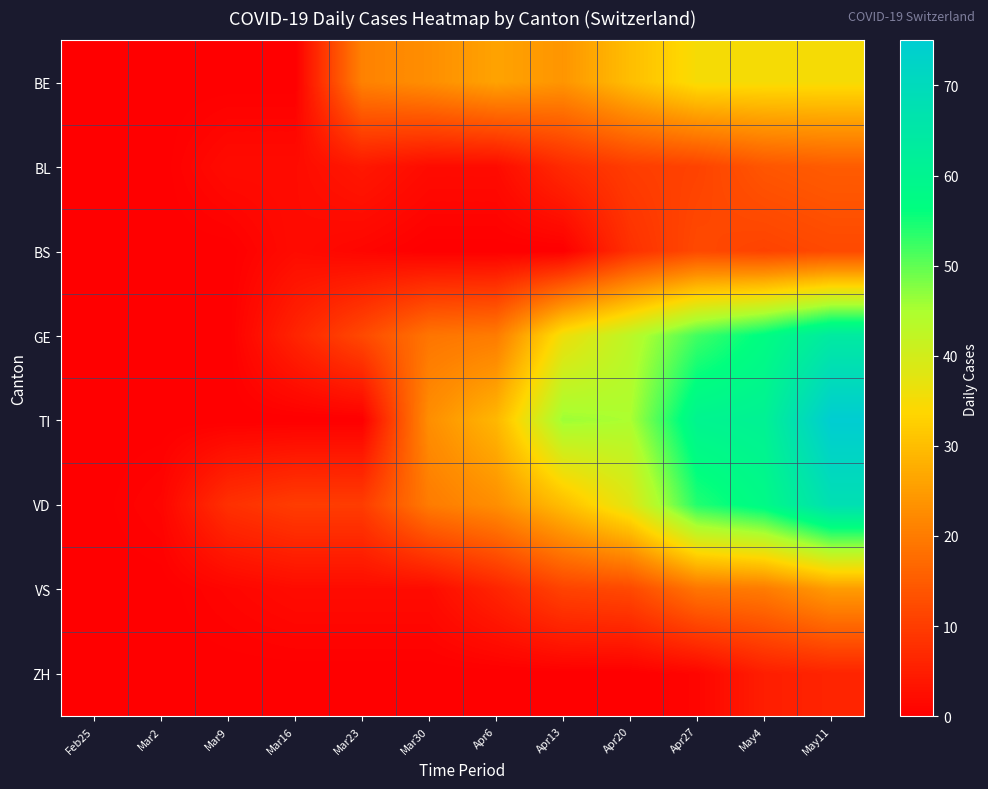

Reading right to left, list all the values displayed in this chart.

BE: May11=35	May4=35	Apr27=35	Apr20=30	Apr13=24	Apr6=26	Mar30=23	Mar23=21	Mar16=0	Mar9=0	Mar2=0	Feb25=0
BL: May11=15	May4=14	Apr27=11	Apr20=10	Apr13=7	Apr6=2	Mar30=2	Mar23=4	Mar16=2	Mar9=2	Mar2=0	Feb25=0
BS: May11=12	May4=11	Apr27=12	Apr20=8	Apr13=0	Apr6=0	Mar30=0	Mar23=1	Mar16=2	Mar9=0	Mar2=0	Feb25=0
GE: May11=64	May4=57	Apr27=52	Apr20=43	Apr13=36	Apr6=20	Mar30=19	Mar23=12	Mar16=6	Mar9=0	Mar2=0	Feb25=0
TI: May11=75	May4=61	Apr27=60	Apr20=45	Apr13=46	Apr6=29	Mar30=23	Mar23=0	Mar16=0	Mar9=0	Mar2=0	Feb25=0
VD: May11=68	May4=58	Apr27=54	Apr20=38	Apr13=30	Apr6=23	Mar30=20	Mar23=10	Mar16=10	Mar9=8	Mar2=1	Feb25=0
VS: May11=25	May4=20	Apr27=19	Apr20=12	Apr13=11	Apr6=6	Mar30=2	Mar23=2	Mar16=2	Mar9=1	Mar2=0	Feb25=0
ZH: May11=6	May4=5	Apr27=1	Apr20=0	Apr13=0	Apr6=0	Mar30=0	Mar23=0	Mar16=0	Mar9=0	Mar2=0	Feb25=0